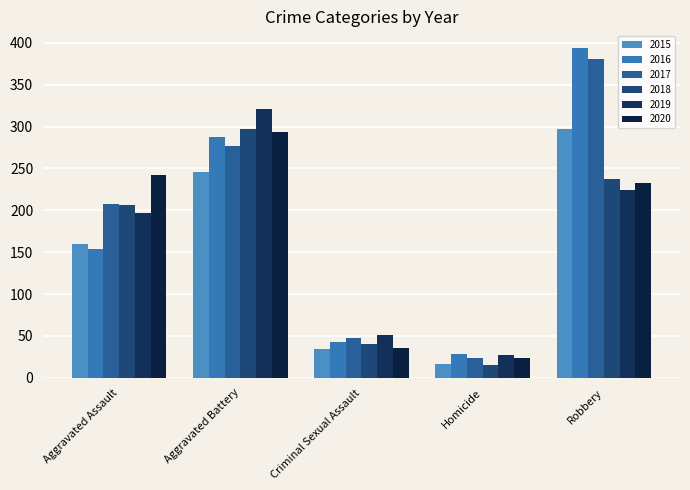

What is the value of the 2018 bar at the 3rd from the left?

40